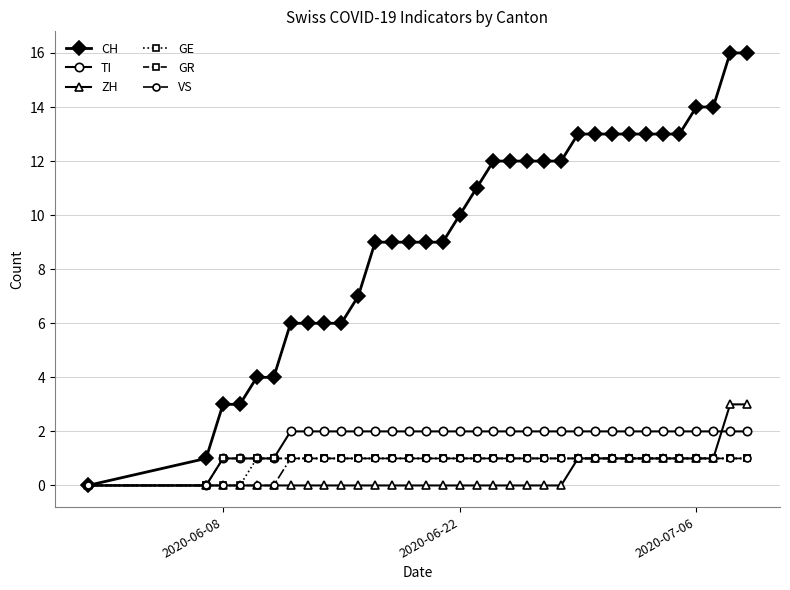

Which series has the widest spread of values?

CH